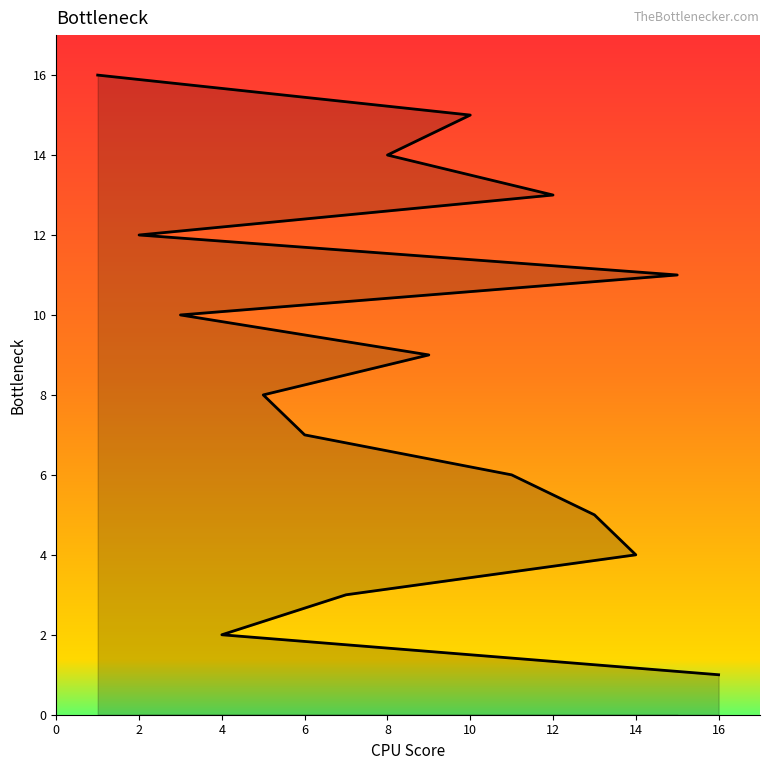

True or false: there are more than 1 points higher than both neighbors.

False